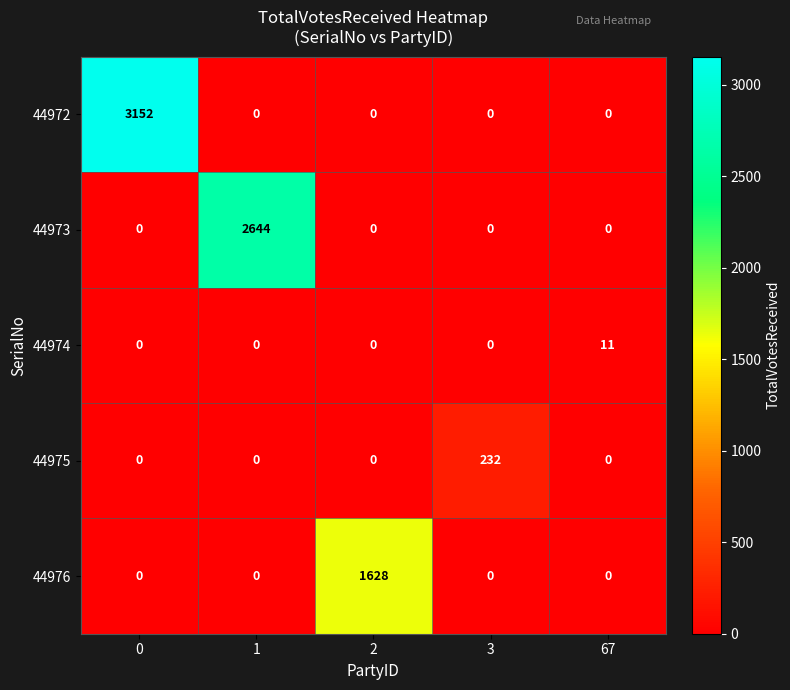

Reading right to left, list all the values displayed in this chart.

44972: 0	0	0	0	3152
44973: 0	0	0	2644	0
44974: 11	0	0	0	0
44975: 0	232	0	0	0
44976: 0	0	1628	0	0